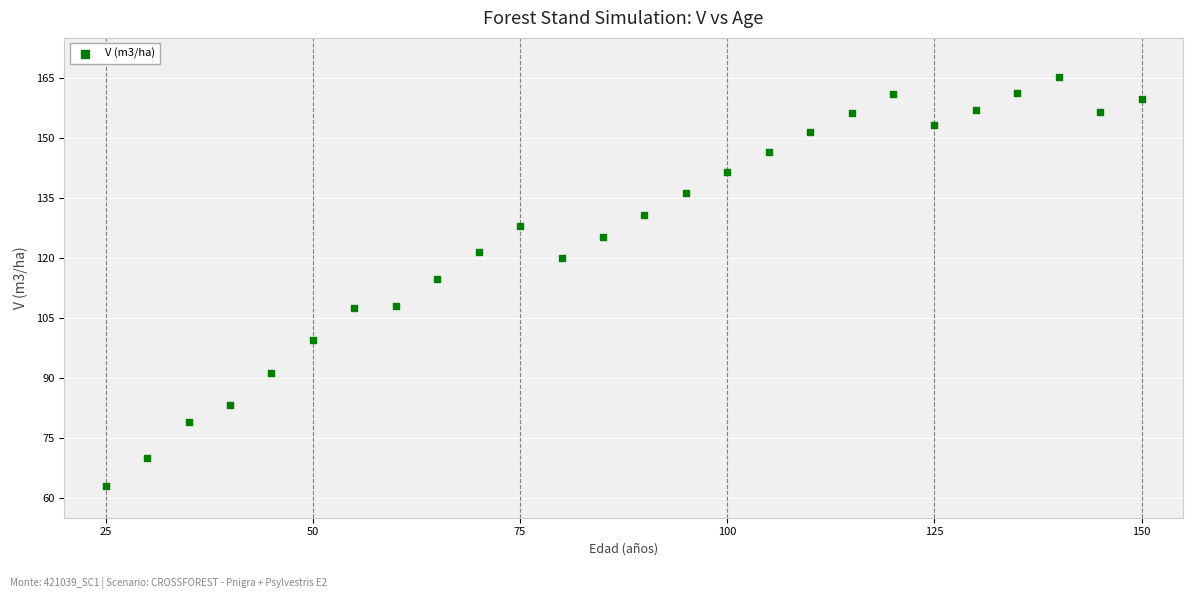

What is the range of Y values (max minus min)?

102.1